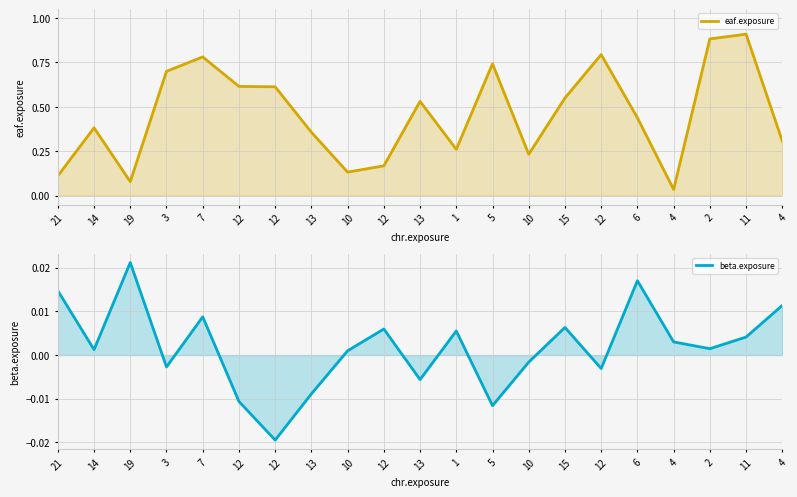

Reading right to left, list all the values displayed in this chart.

eaf.exposure: 4=0.3	11=0.9	2=0.9	4=0.0	6=0.4	12=0.8	15=0.5	10=0.2	5=0.7	1=0.3	13=0.5	12=0.2	10=0.1	13=0.4	12=0.6	12=0.6	7=0.8	3=0.7	19=0.1	14=0.4	21=0.1
beta.exposure: 4=0.0	11=0.0	2=0.0	4=0.0	6=0.0	12=-0.0	15=0.0	10=-0.0	5=-0.0	1=0.0	13=-0.0	12=0.0	10=0.0	13=-0.0	12=-0.0	12=-0.0	7=0.0	3=-0.0	19=0.0	14=0.0	21=0.0